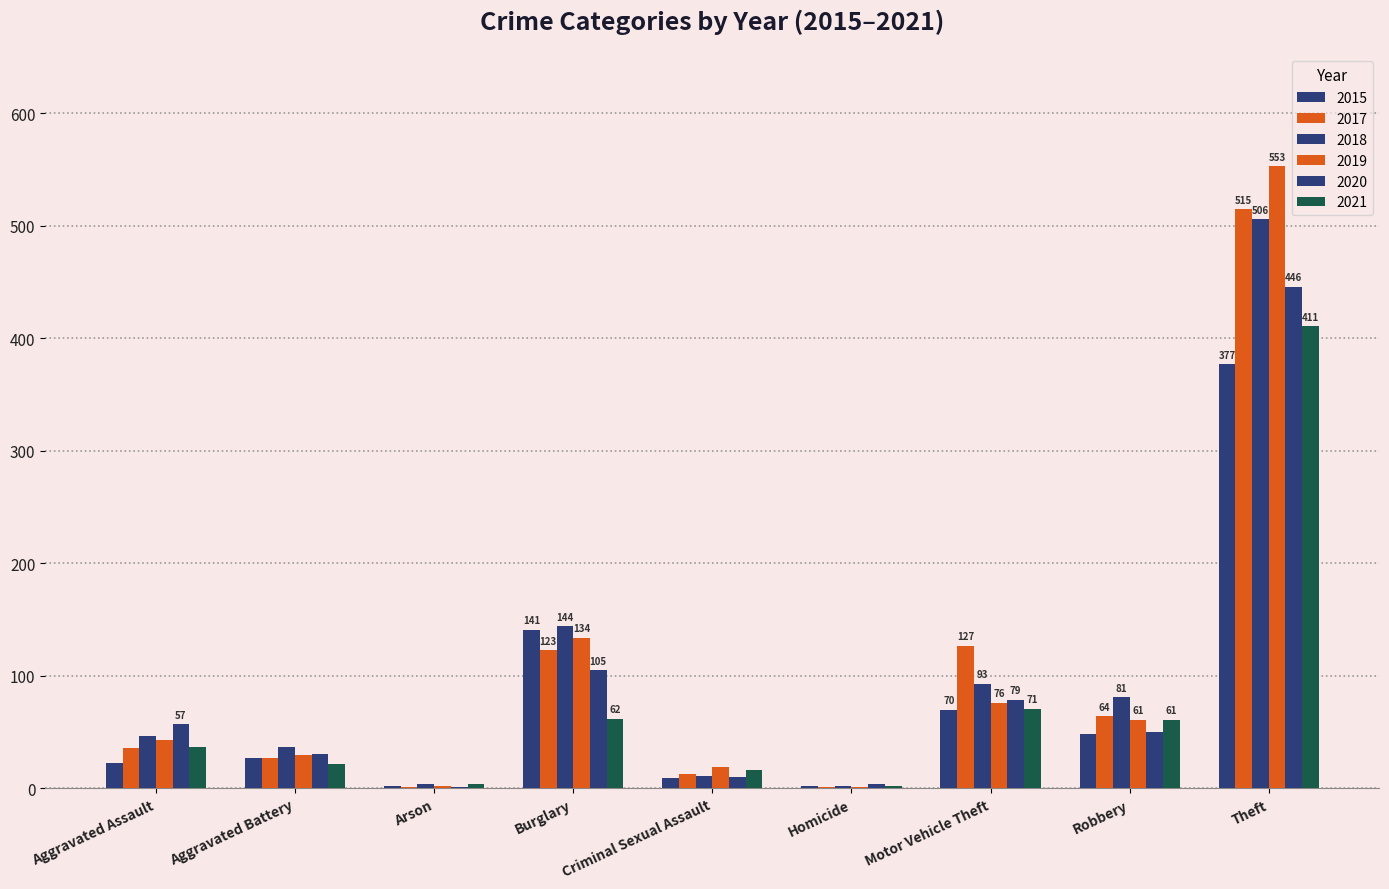

Are the bars grouped side by side (vs. stacked)?

Yes